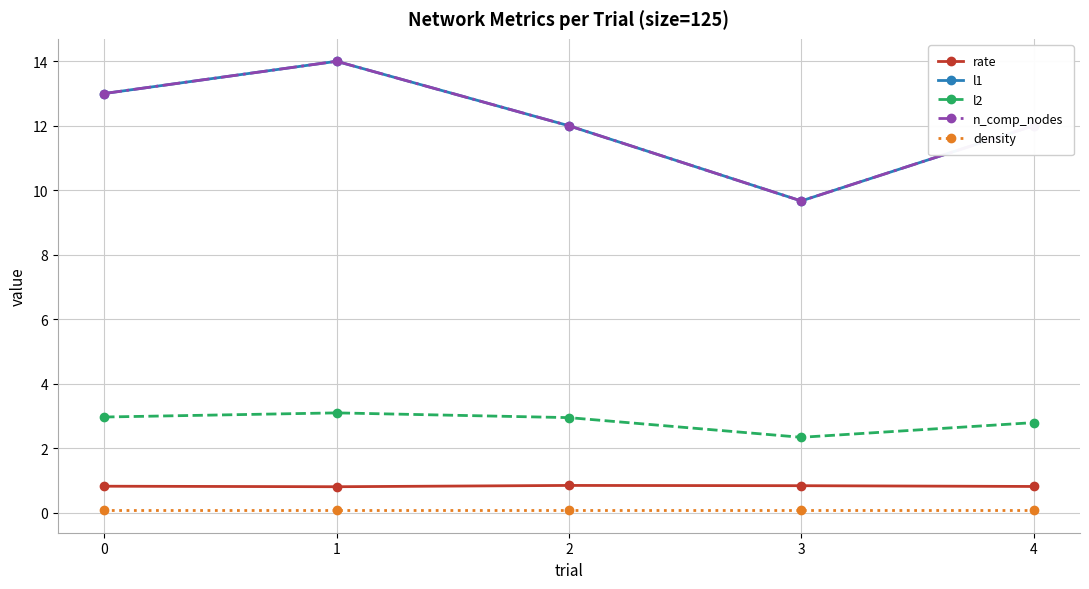

Reading right to left, what are all the values shown in this chart?

rate: 0.8	0.8	0.8	0.8	0.8
l1: 12.0	9.7	12.0	14.0	13.0
l2: 2.8	2.3	2.9	3.1	3.0
n_comp_nodes: 12.0	9.7	12.0	14.0	13.0
density: 0.1	0.1	0.1	0.1	0.1